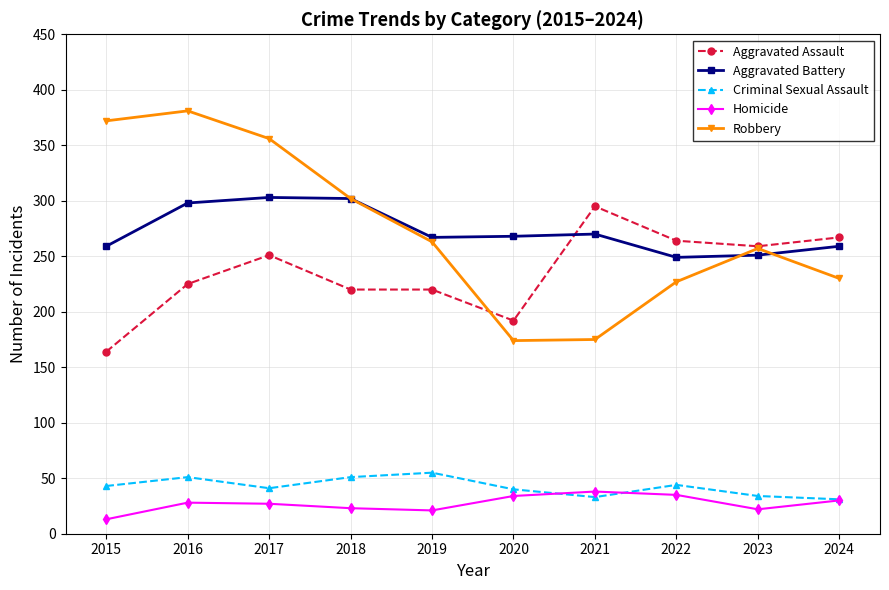

Is it true that Aggravated Battery equals 303 at 2017?

True